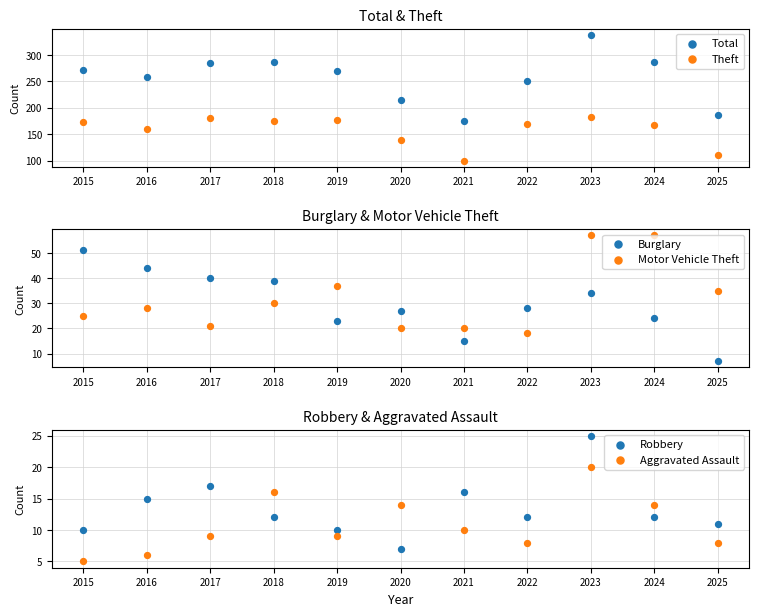

Which series reaches the minimum Y coordinate?

Aggravated Assault